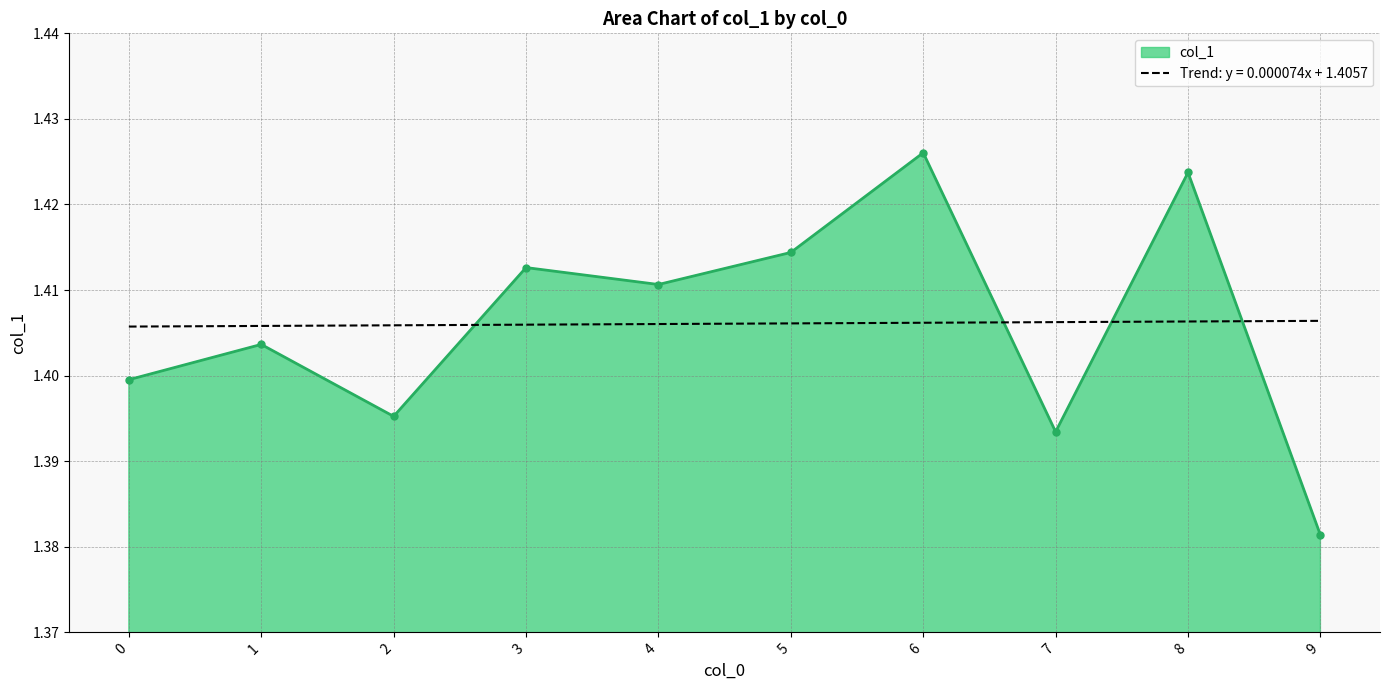

True or false: col_1 and Trend: y = 0.000074x + 1.4057 cross at least once.

True